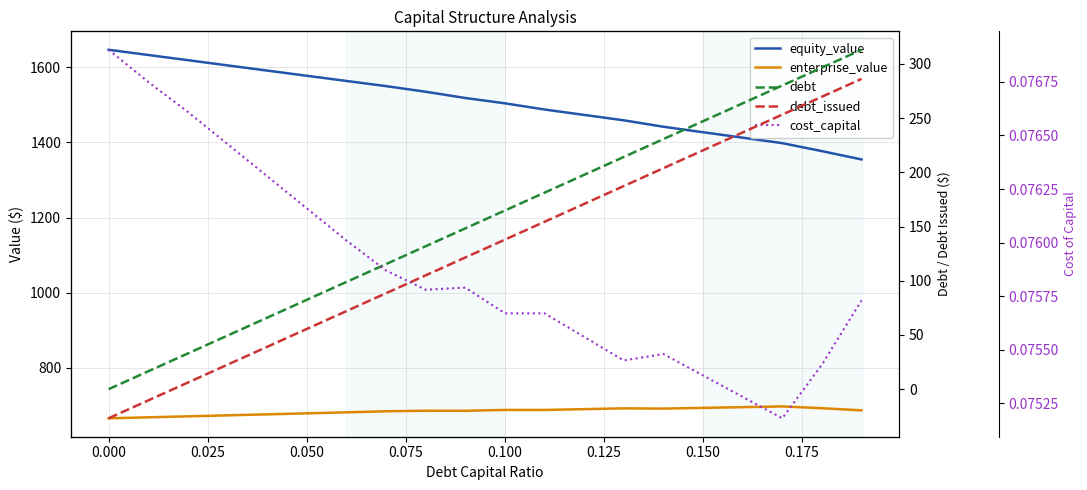

Is the value of cost_capital at 0.000 greater than the value of debt_issued at 0.125?

No